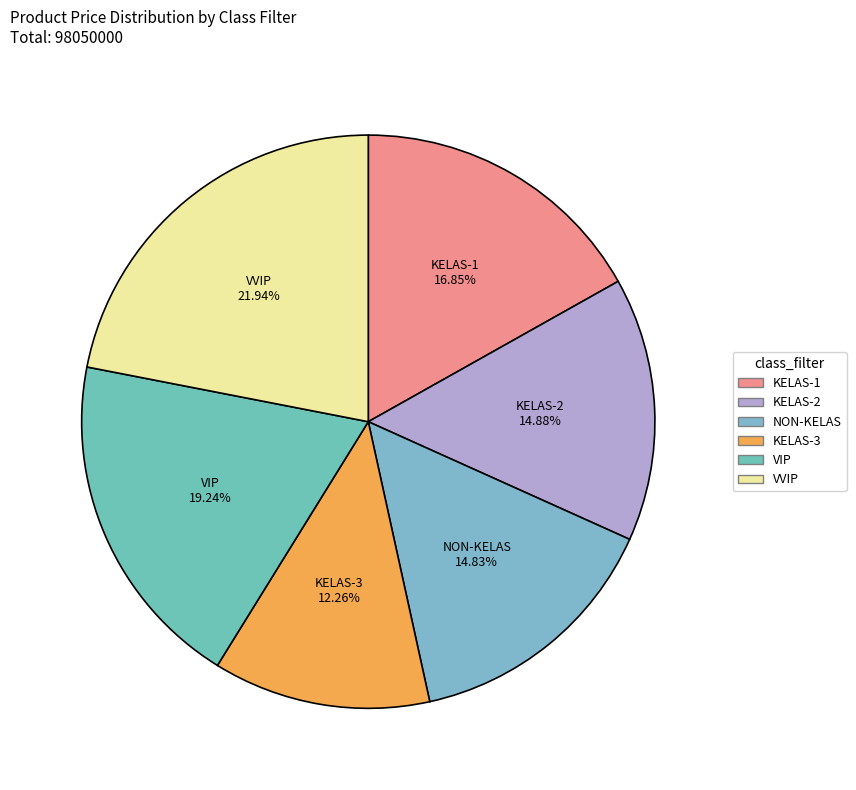

What is the ratio of the value at KELAS-2 to the value at KELAS-1?

0.9